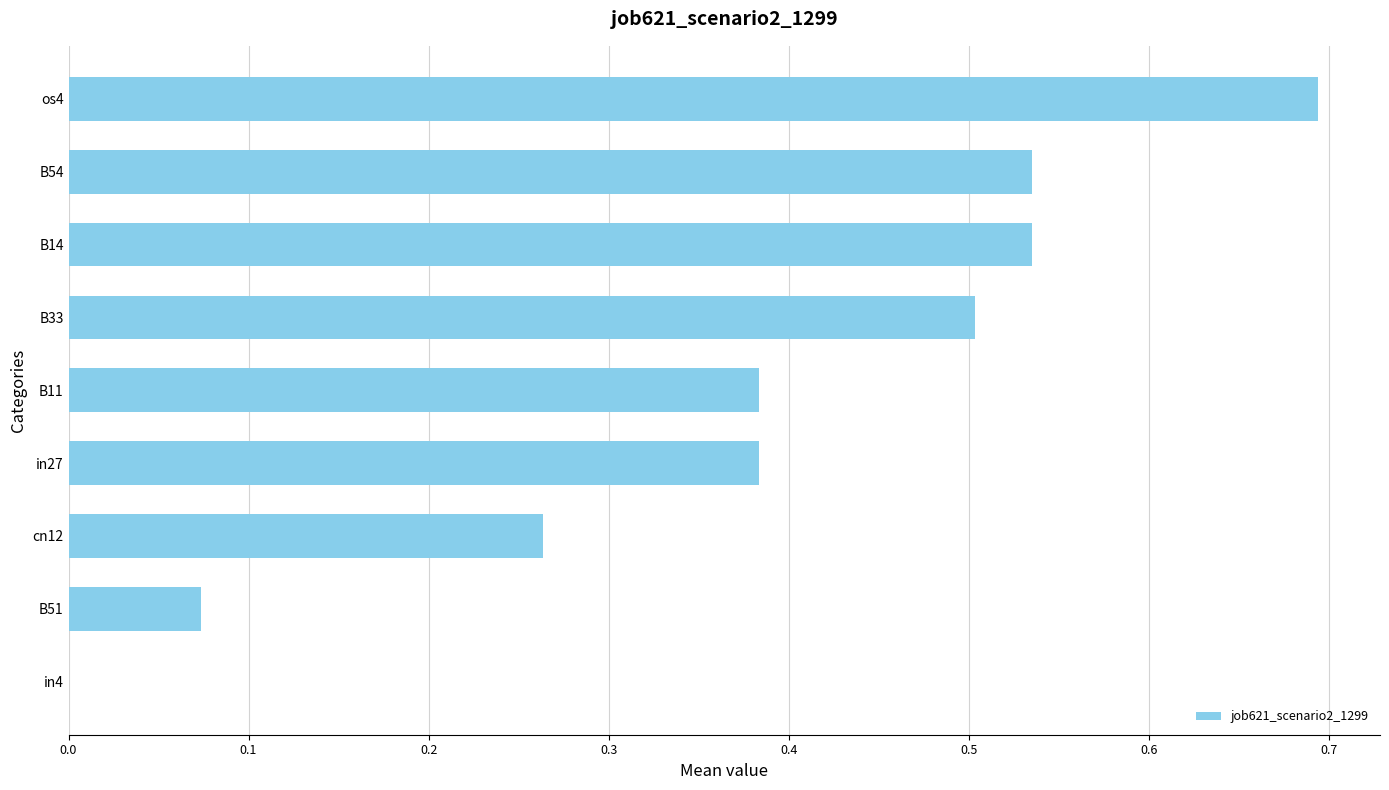

How many categories are shown in the chart?

9